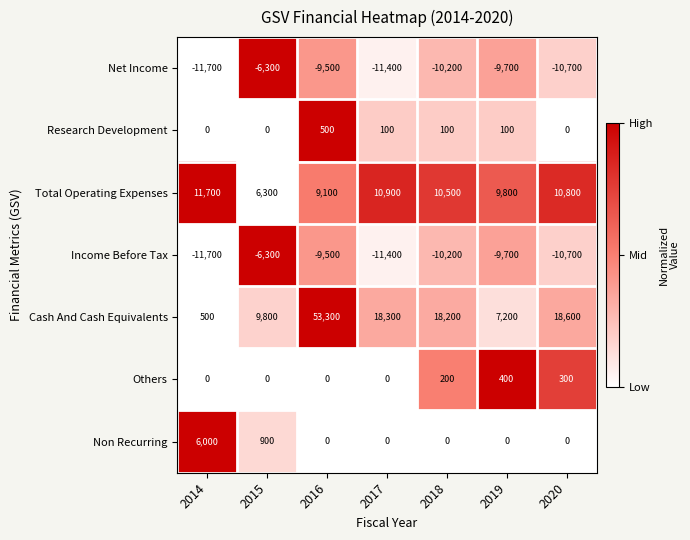

Read the Others value at 2020.

300